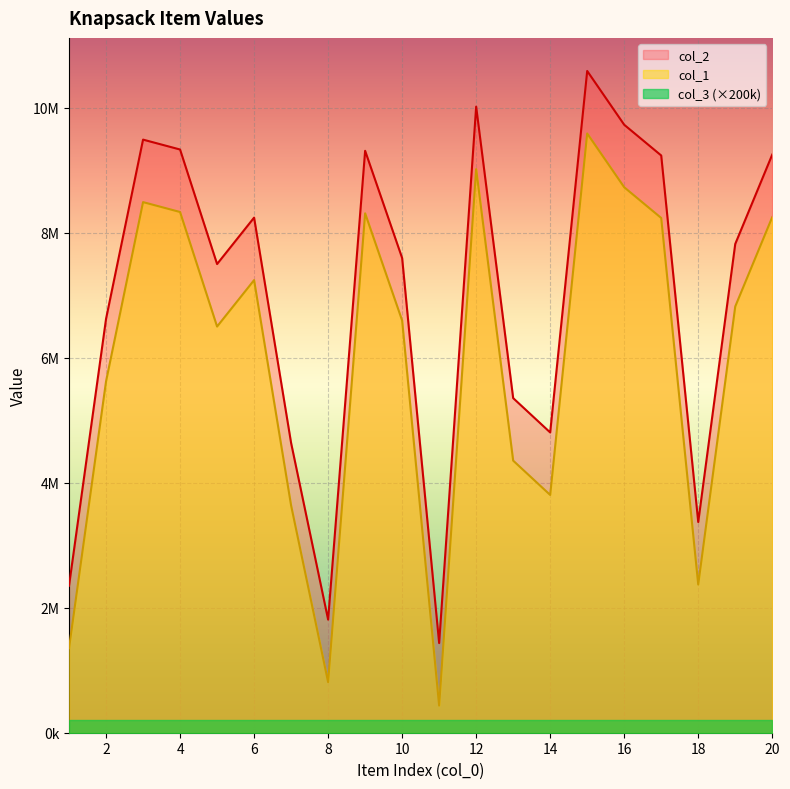

True or false: col_2 and col_1 cross at least once.

False